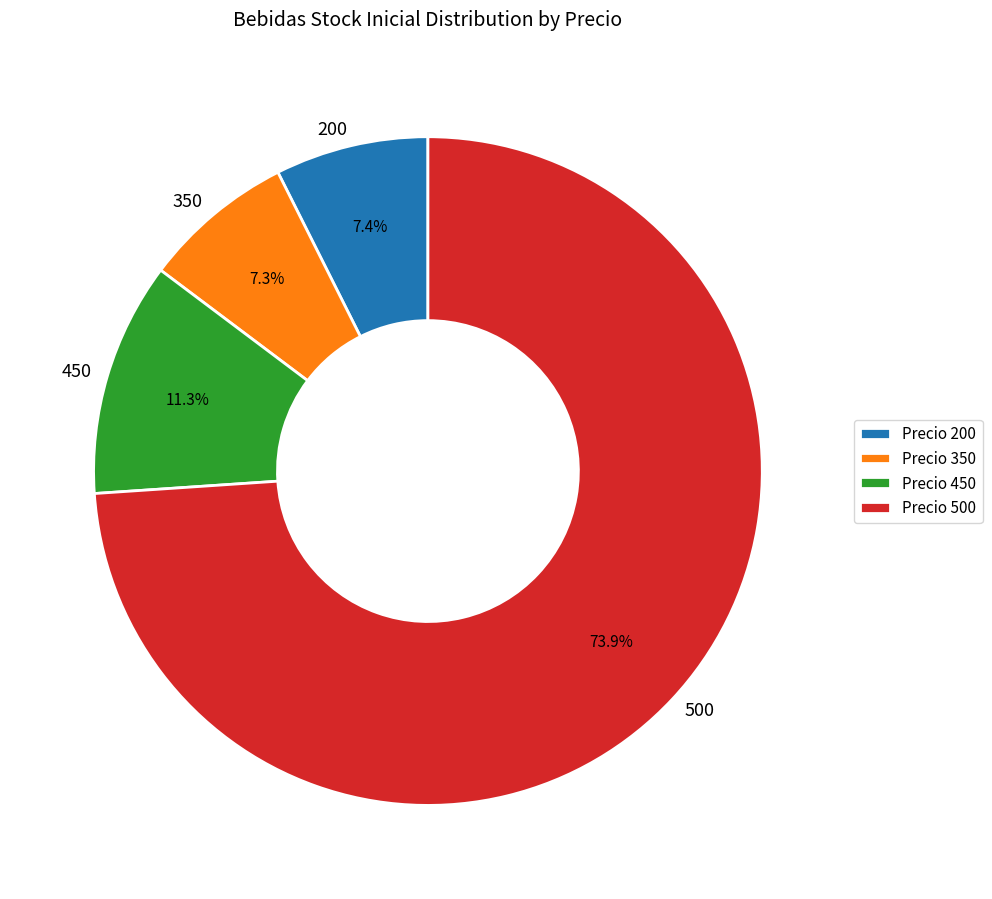

Which category has the biggest portion of the pie?

500